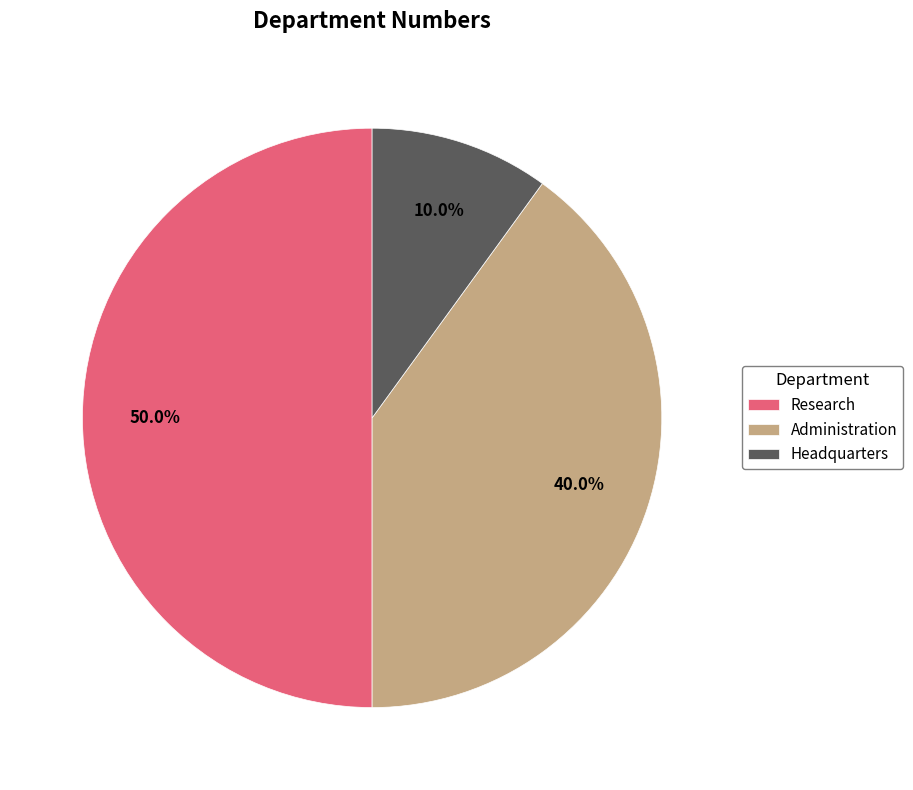

True or false: Headquarters accounts for 10% of the total.

True